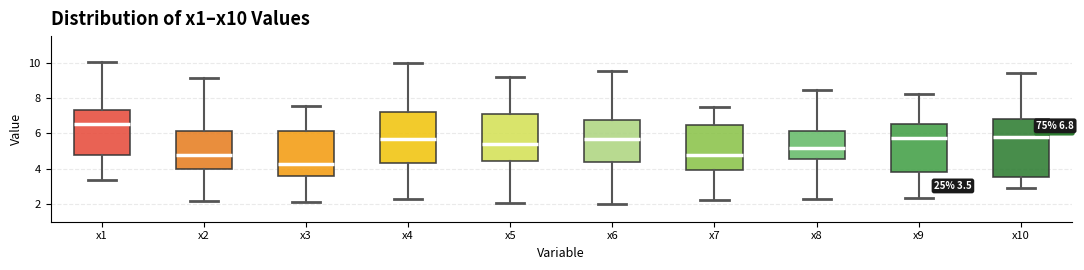

Comparing the boxes themselves (not the whiskers), which one is the tallest?

x10